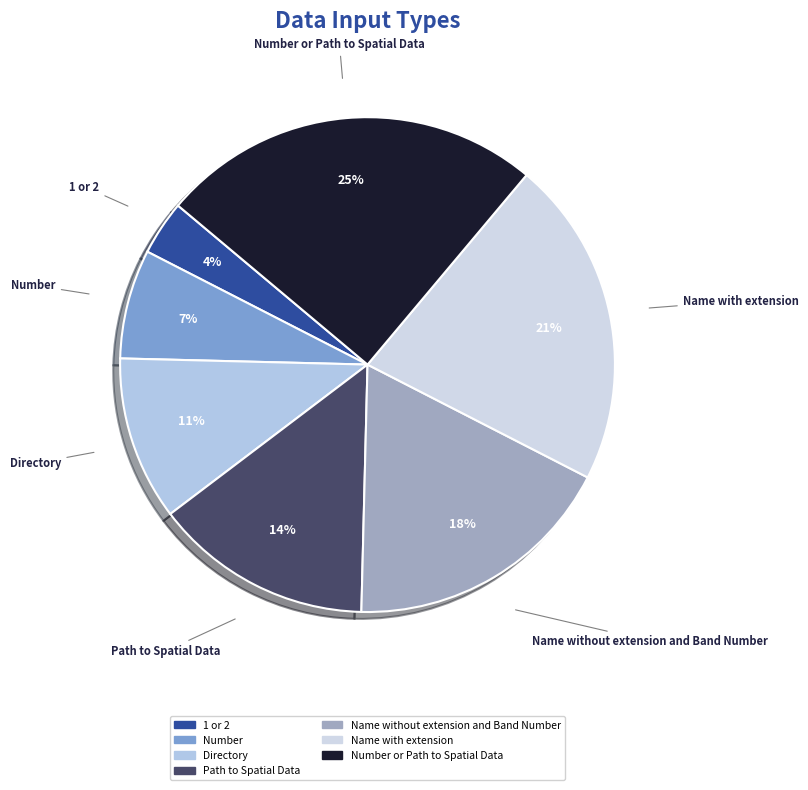

How many slices are in this pie chart?

7